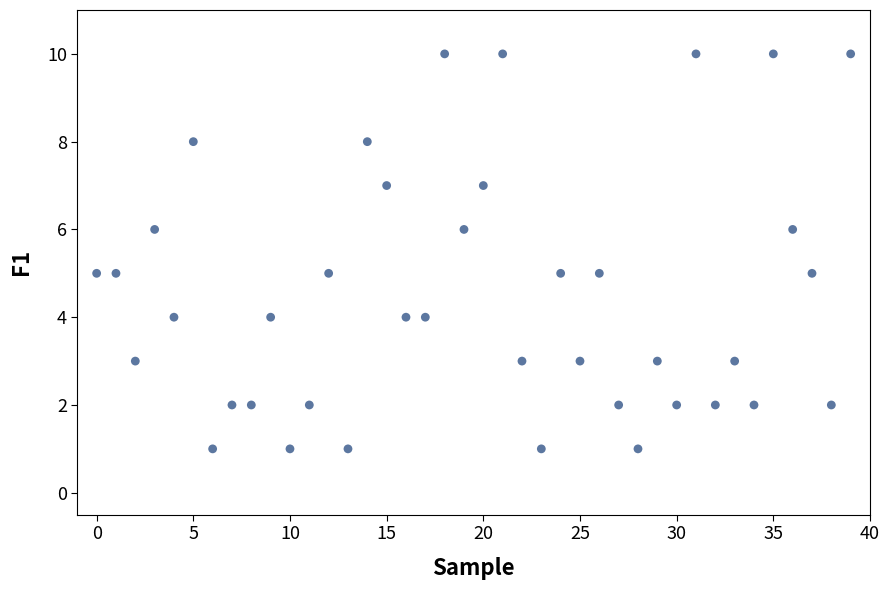

What is the range of Y values (max minus min)?

9